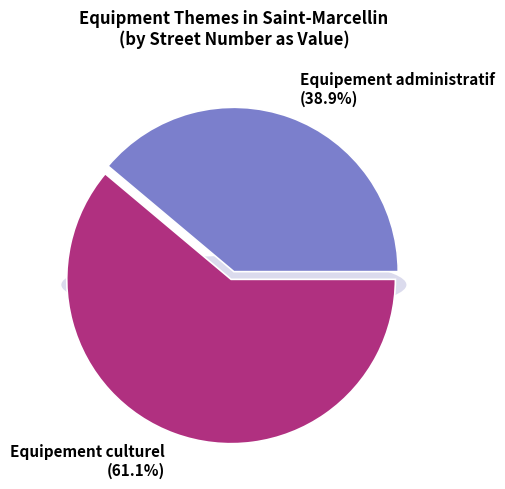

The Equipement administratif slice represents 39% of the pie. True or false?

True